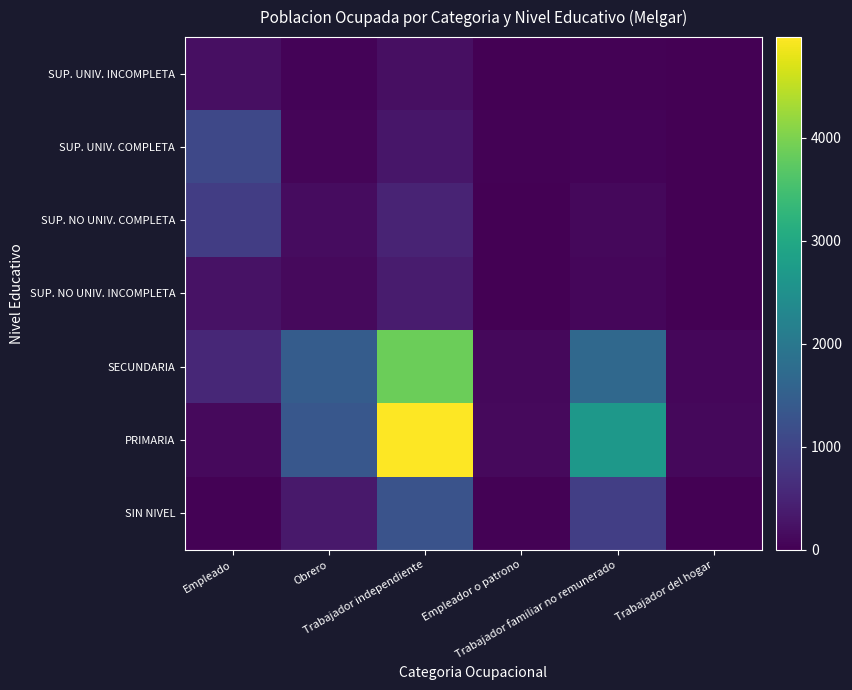

At which category is the sum across all series the highest?

Trabajador independiente